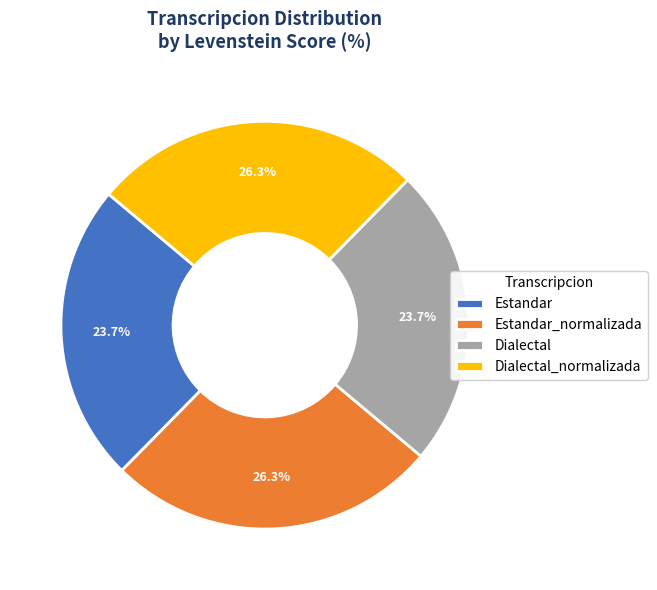

True or false: Dialectal accounts for 14% of the total.

False